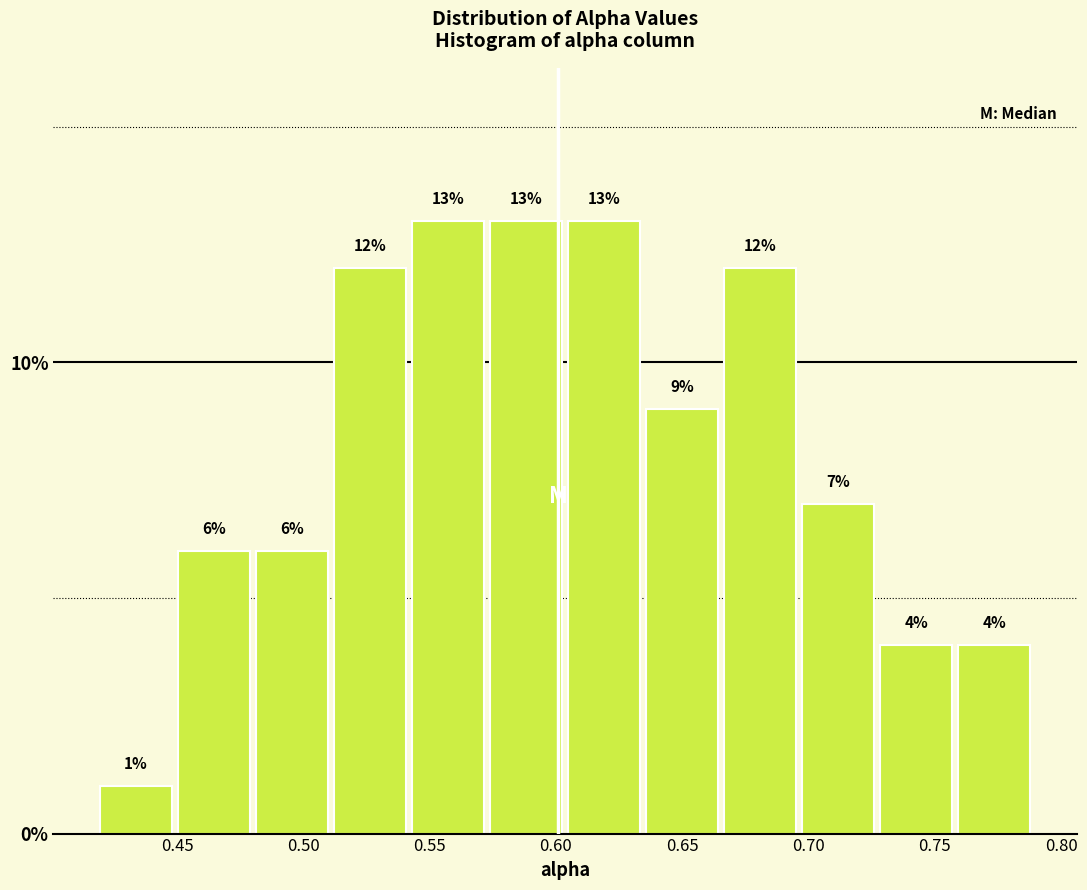

Reading left to right, transcribe this chart: for each bar, give the range it covers on the x-axis and its height. The bar edges are not printed on the chart, so give them approximately, as read against the axis.

0.420 to 0.450: 1
0.450 to 0.480: 6
0.480 to 0.510: 6
0.510 to 0.540: 12
0.540 to 0.575: 13
0.575 to 0.605: 13
0.605 to 0.635: 13
0.635 to 0.665: 9
0.665 to 0.695: 12
0.695 to 0.725: 7
0.725 to 0.760: 4
0.760 to 0.790: 4